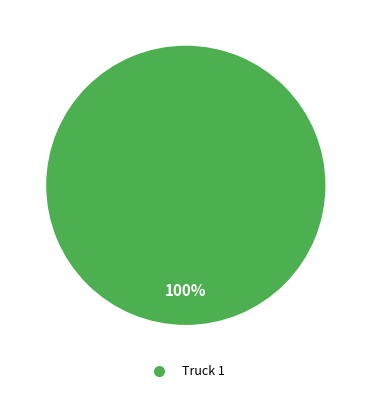

Is there any slice that represents more than half of the pie?

Yes